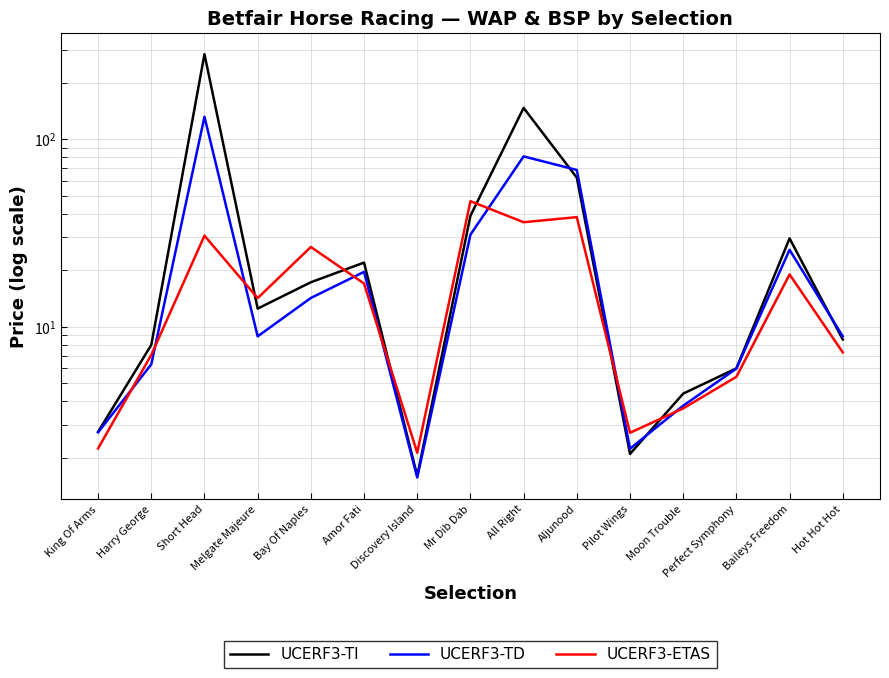

What is the minimum value for UCERF3-TI?

1.6